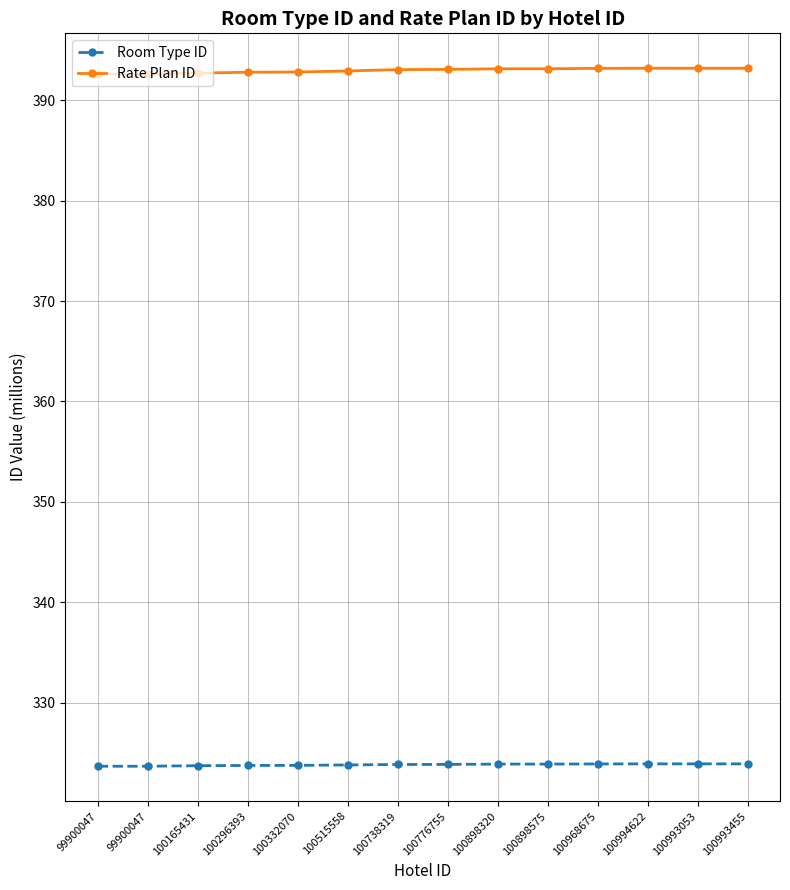

Between 99900047 and 100994622, which is larger?

100994622